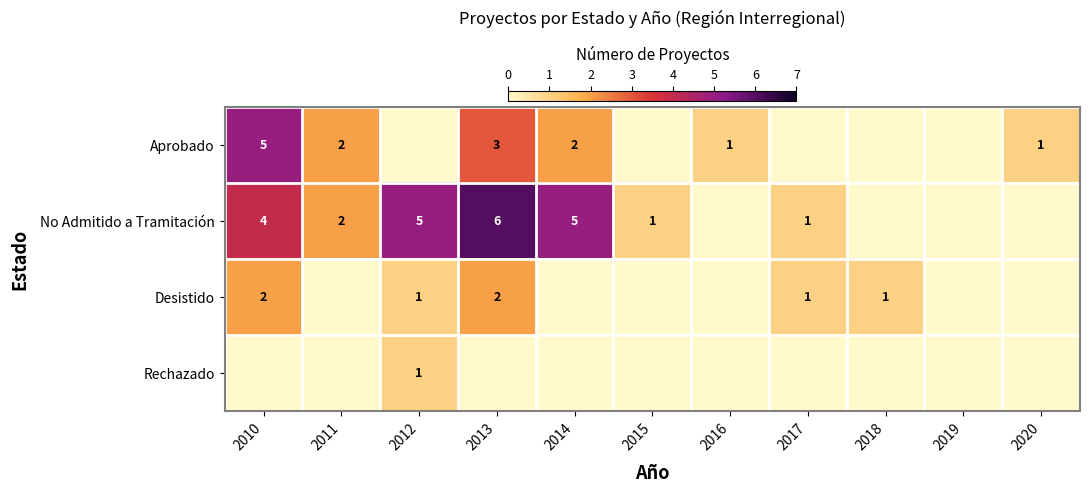

At which category is the sum across all series the highest?

2010